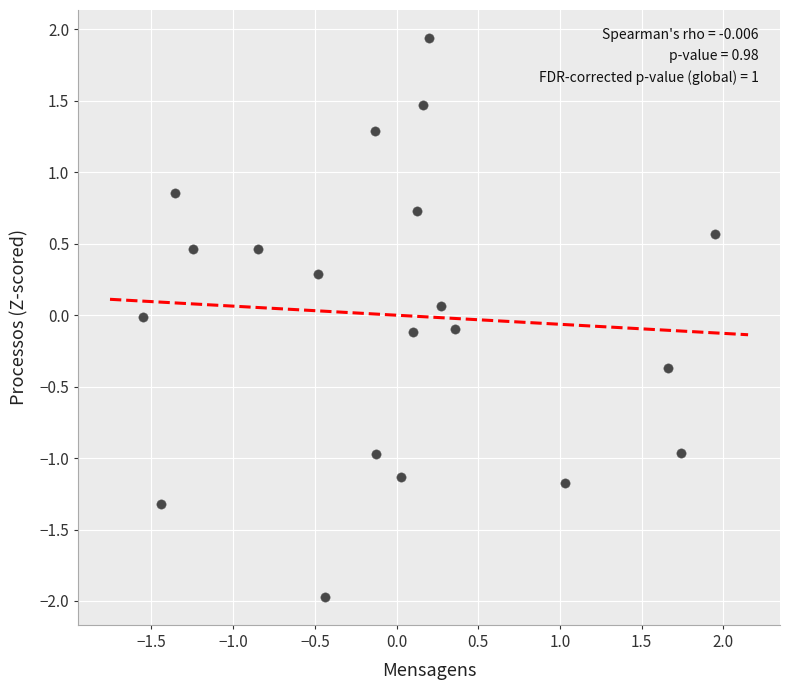

What is the range of Y values (max minus min)?

3.9